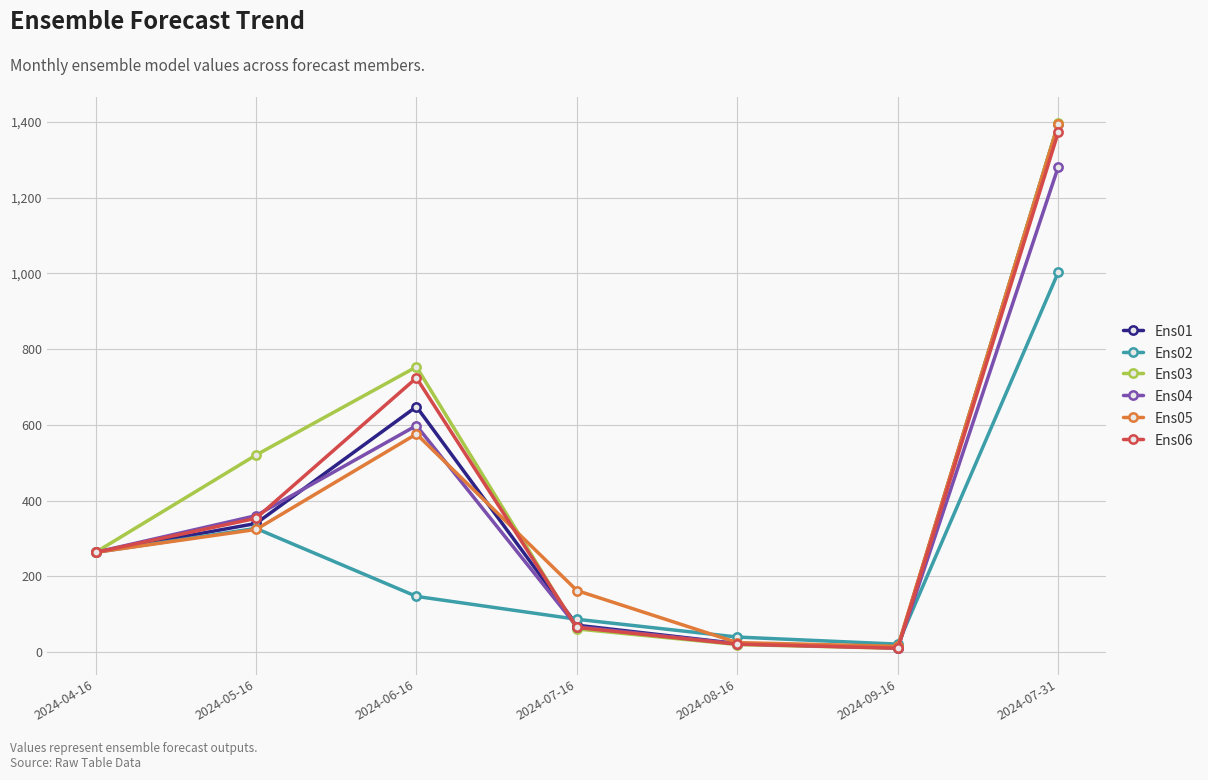

What is the difference between the highest and lowest values at 2024-07-16?

101.3